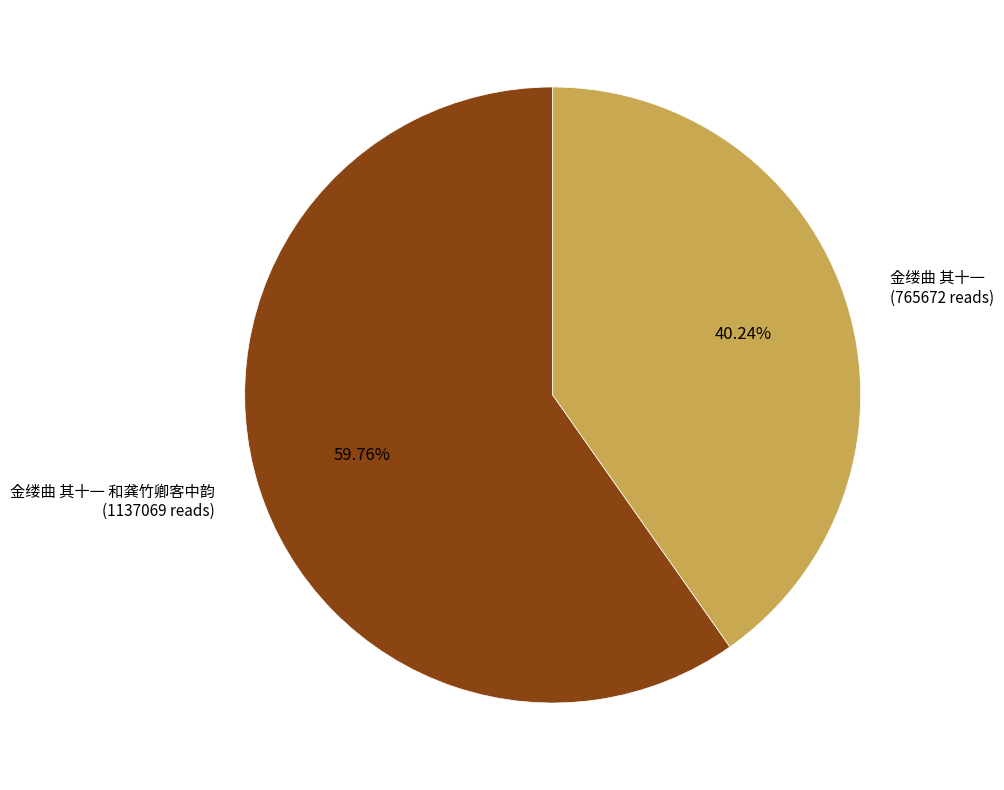

Does 金缕曲 其十一 和龚竹卿客中韵 (1137069 reads) account for over 50% of the chart?

Yes